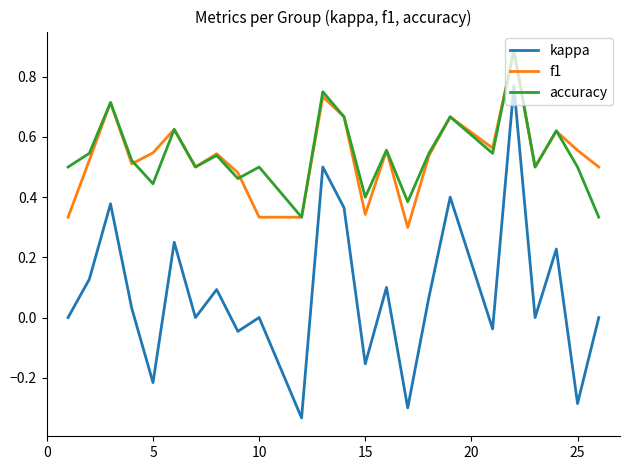

Which series has the widest spread of values?

kappa